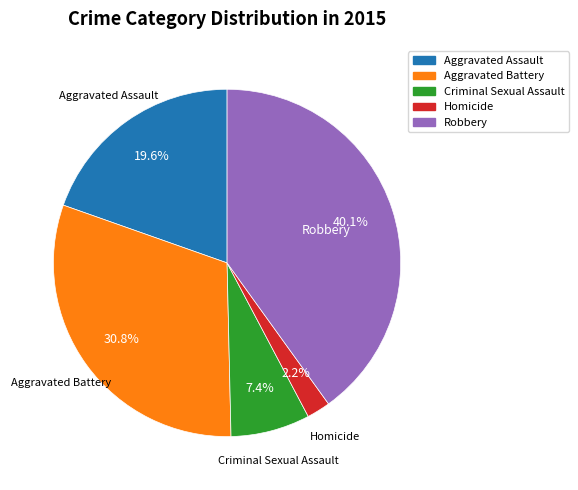

Does Homicide represent more than half of the total?

No